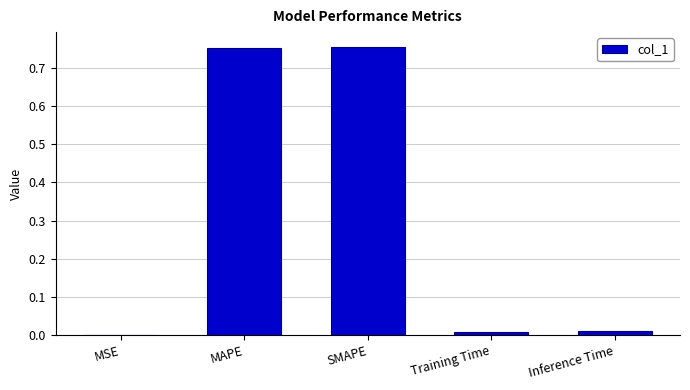

Which has a higher value, MAPE or Inference Time?

MAPE